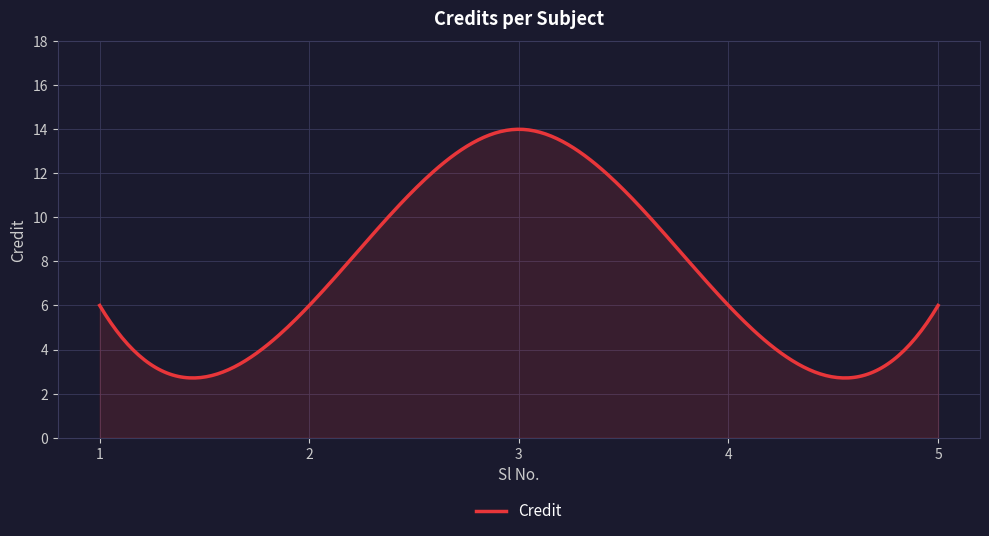

What is the minimum value shown in the chart?

2.7